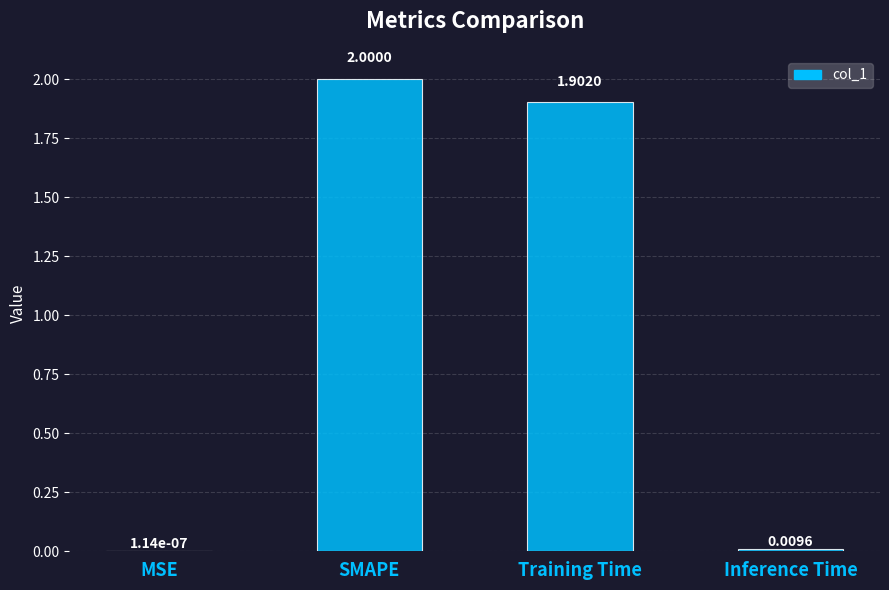

Which has a higher value, SMAPE or Training Time?

SMAPE